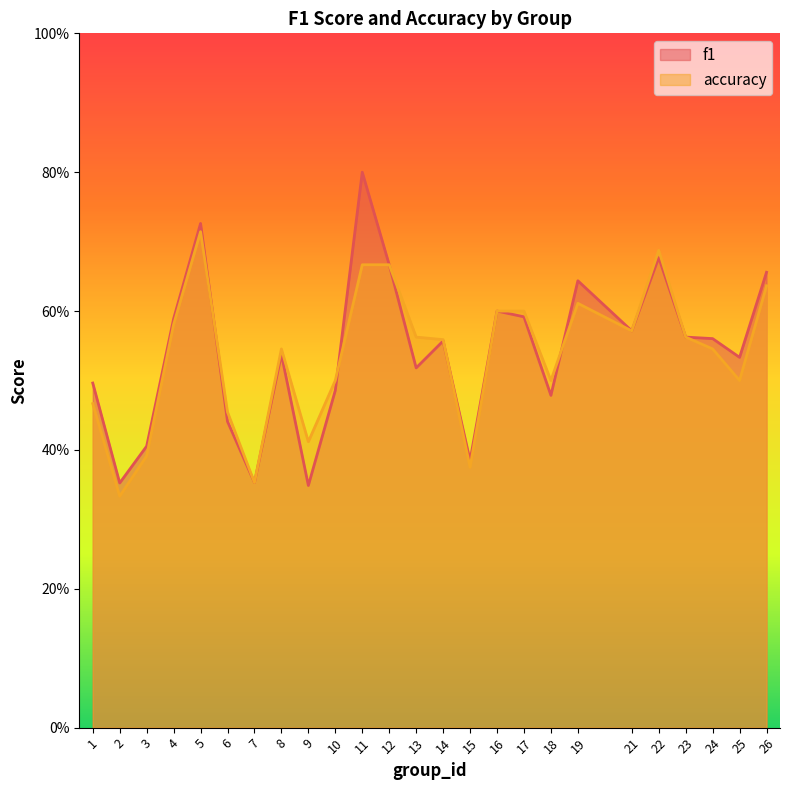

Between 7 and 21, which series saw the biggest shift?

f1